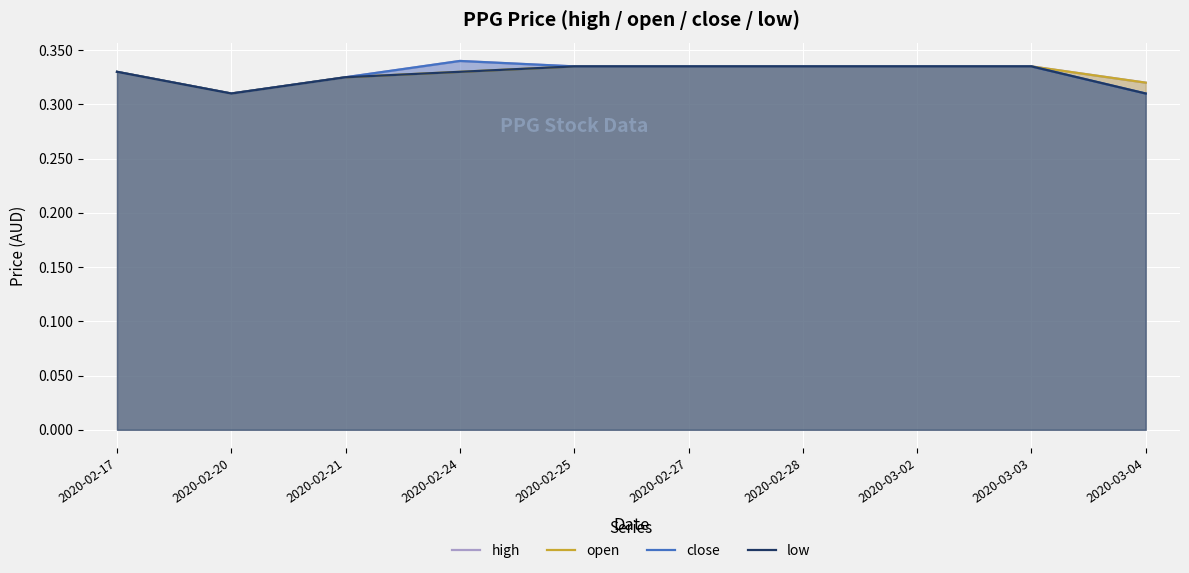

At which category is the sum across all series the highest?

2020-02-24